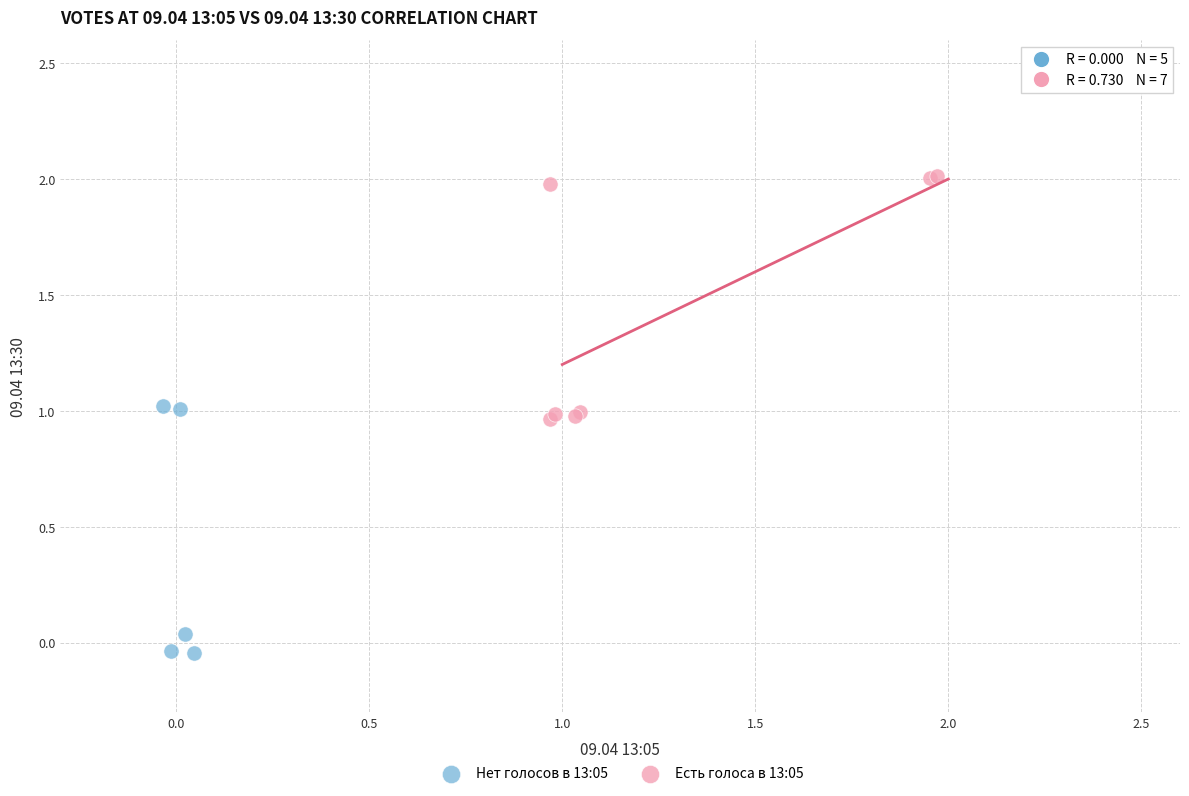

Which series contains the lowest Y value?

Нет голосов в 13:05